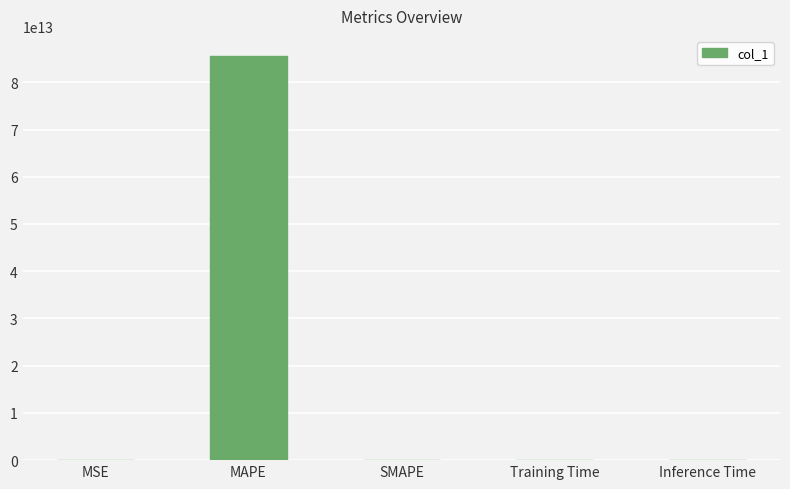

The chart shows a value of -32015005765380.7 at SMAPE. True or false?

False